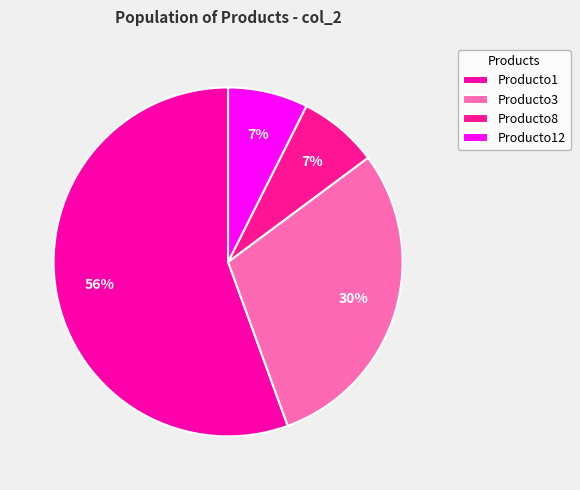

Count the number of slices in the pie.

4